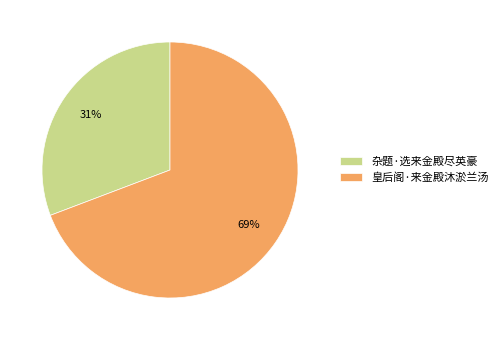

Which category has the smallest portion of the pie?

杂题·选来金殿尽英豪